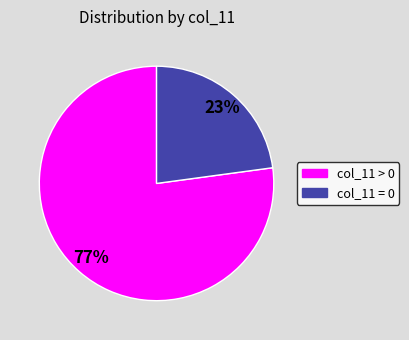

To the nearest percent, what is the difference between the largest and smallest slice percentages?

54%